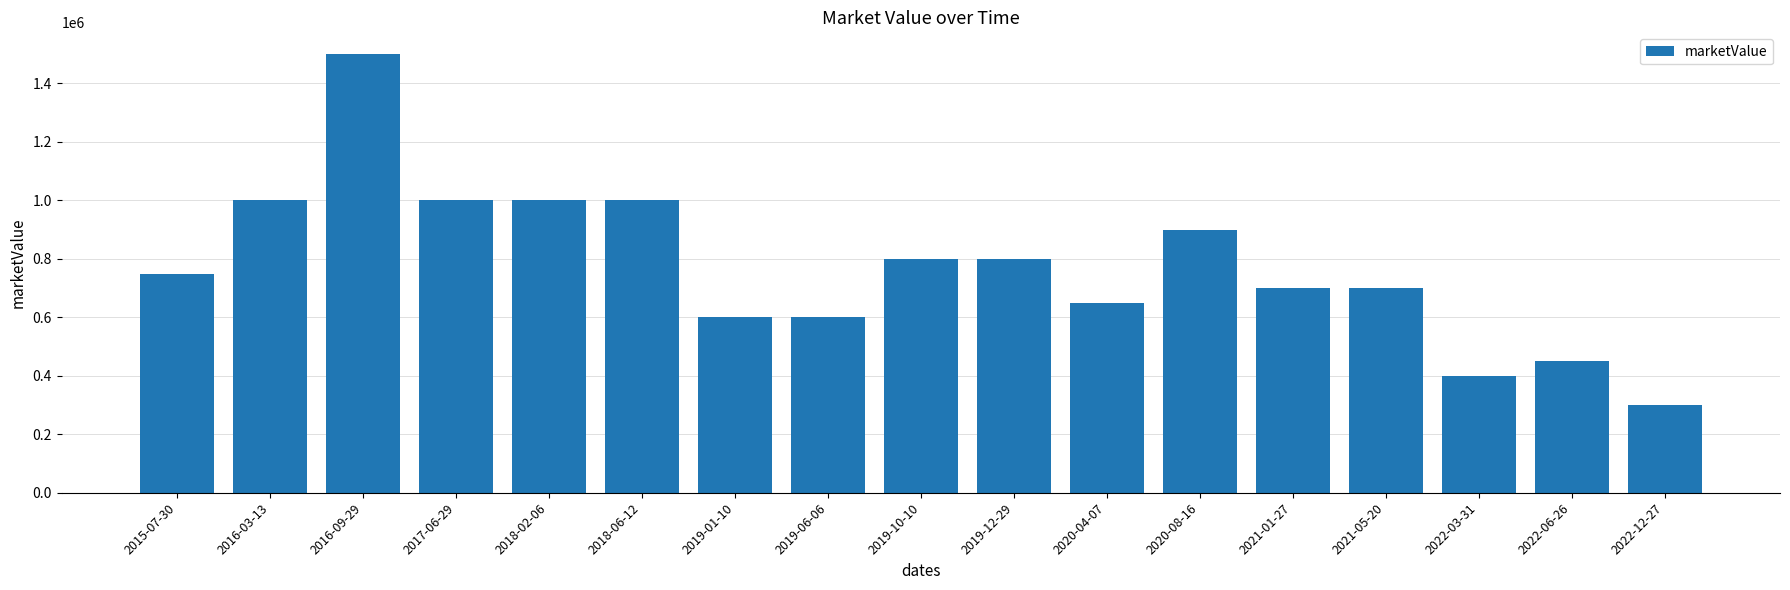

Is it true that the value at 2017-06-29 is 1000000?

True